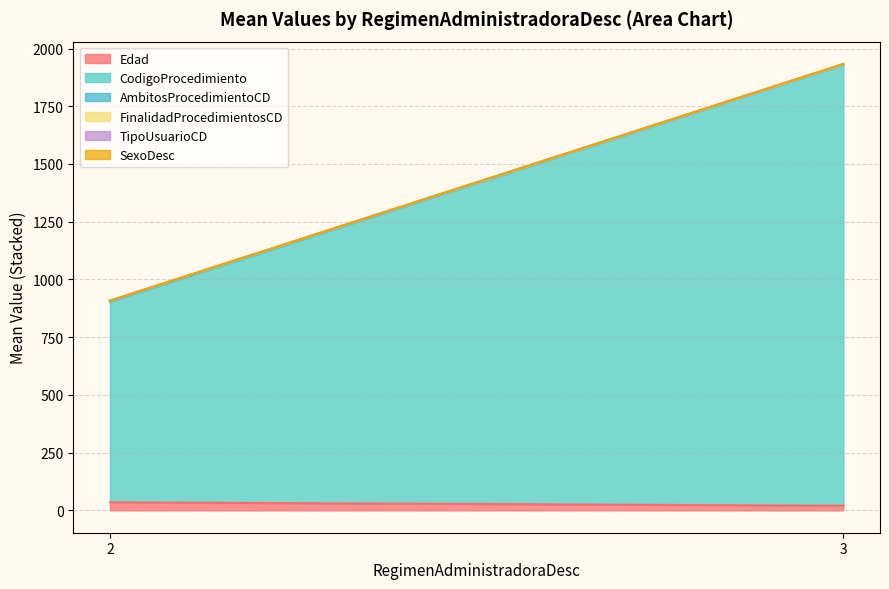

Does the chart display data point markers on the line(s)?

No